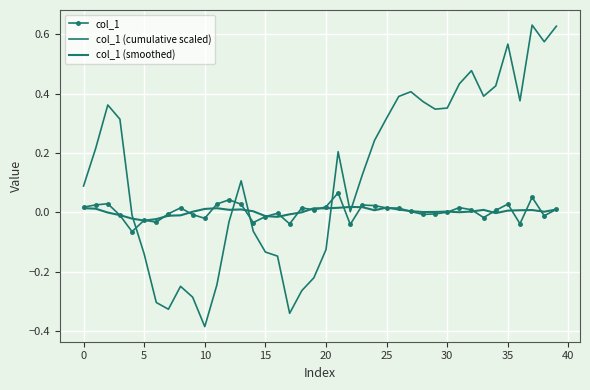

What is the label of the 20th point from the right?

20